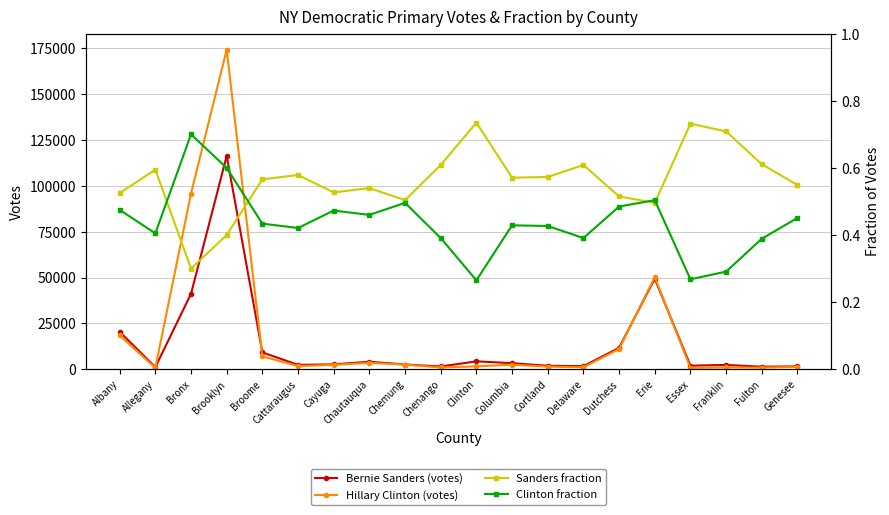

Reading right to left, extract all data points from this chart.

Bernie Sanders (votes): Genesee=1539.0	Fulton=1385.0	Franklin=2338.0	Essex=1932.0	Erie=49387.0	Dutchess=11680.0	Delaware=1663.0	Cortland=1878.0	Columbia=3302.0	Clinton=4301.0	Chenango=1494.0	Chemung=2564.0	Chautauqua=4081.0	Cayuga=2654.0	Cattaraugus=2367.0	Broome=9176.0	Brooklyn=116327.0	Bronx=41114.0	Allegany=1119.0	Albany=20422.0
Hillary Clinton (votes): Genesee=1262.0	Fulton=881.0	Franklin=961.0	Essex=708.0	Erie=50199.0	Dutchess=11005.0	Delaware=1067.0	Cortland=1402.0	Columbia=2481.0	Clinton=1550.0	Chenango=958.0	Chemung=2520.0	Chautauqua=3483.0	Cayuga=2383.0	Cattaraugus=1718.0	Broome=7035.0	Brooklyn=174236.0	Bronx=95772.0	Allegany=762.0	Albany=18450.0
Sanders fraction: Genesee=0.5	Fulton=0.6	Franklin=0.7	Essex=0.7	Erie=0.5	Dutchess=0.5	Delaware=0.6	Cortland=0.6	Columbia=0.6	Clinton=0.7	Chenango=0.6	Chemung=0.5	Chautauqua=0.5	Cayuga=0.5	Cattaraugus=0.6	Broome=0.6	Brooklyn=0.4	Bronx=0.3	Allegany=0.6	Albany=0.5
Clinton fraction: Genesee=0.5	Fulton=0.4	Franklin=0.3	Essex=0.3	Erie=0.5	Dutchess=0.5	Delaware=0.4	Cortland=0.4	Columbia=0.4	Clinton=0.3	Chenango=0.4	Chemung=0.5	Chautauqua=0.5	Cayuga=0.5	Cattaraugus=0.4	Broome=0.4	Brooklyn=0.6	Bronx=0.7	Allegany=0.4	Albany=0.5